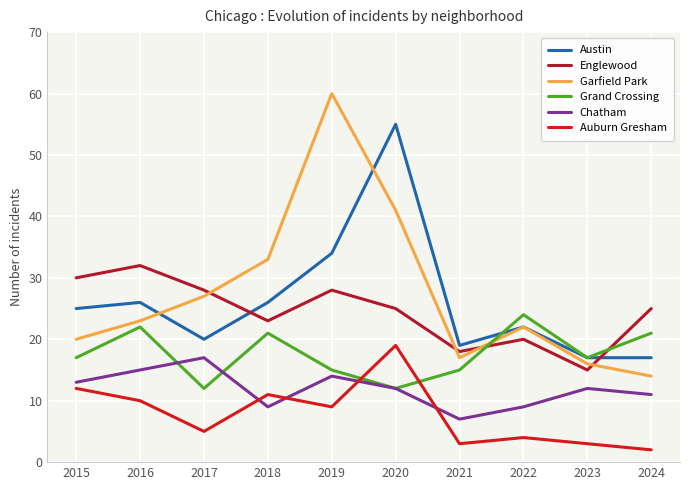

What is the value of the Austin point at the 5th from the left?

34